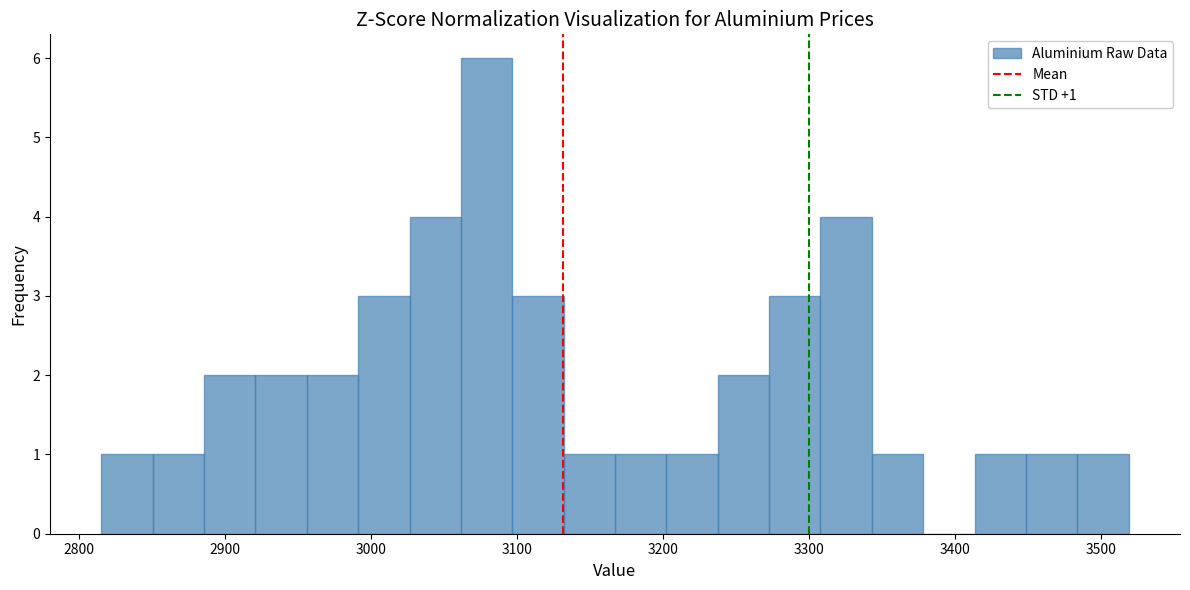

Around what value on the x-axis is the tallest bar? Give the approximate position of its centre, as read against the axis.

3080